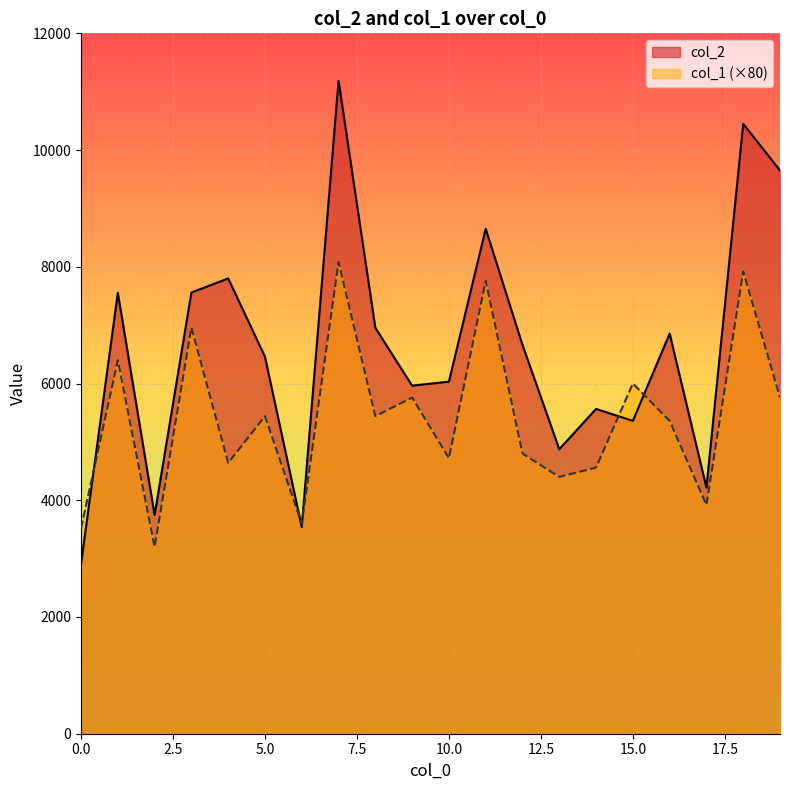

At how many categories does at least one series exceed 10236?

2